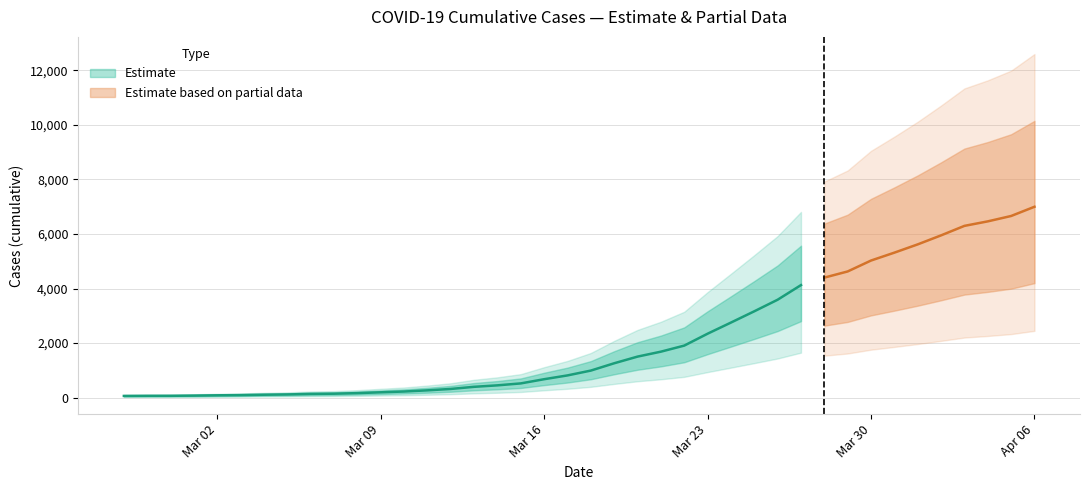

Rank the categories by value from highest to lowest.

39, 38, 37, 36, 35, 34, 33, 32, 31, 30, 29, 28, 27, 26, 25, 24, 23, 22, 21, 20, 19, 18, 17, 16, 15, 14, 13, 12, 11, 10, 9, 8, 7, 6, 5, 4, 3, 2, 1, 0